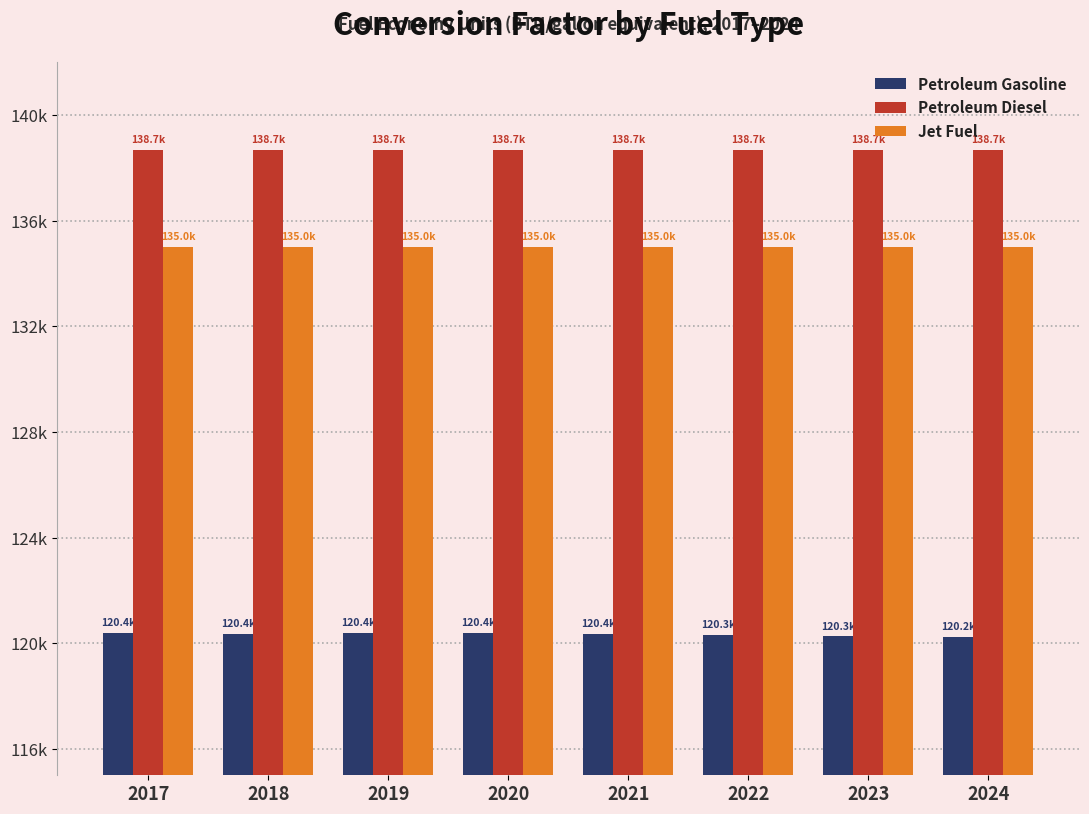

The value of Petroleum Diesel at 2020 is 95052.5. True or false?

False